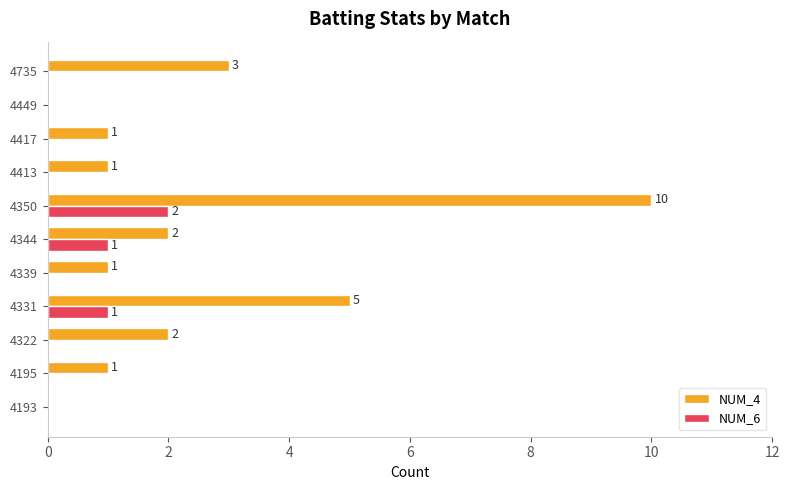

What is the highest value of the NUM_4 series?

10